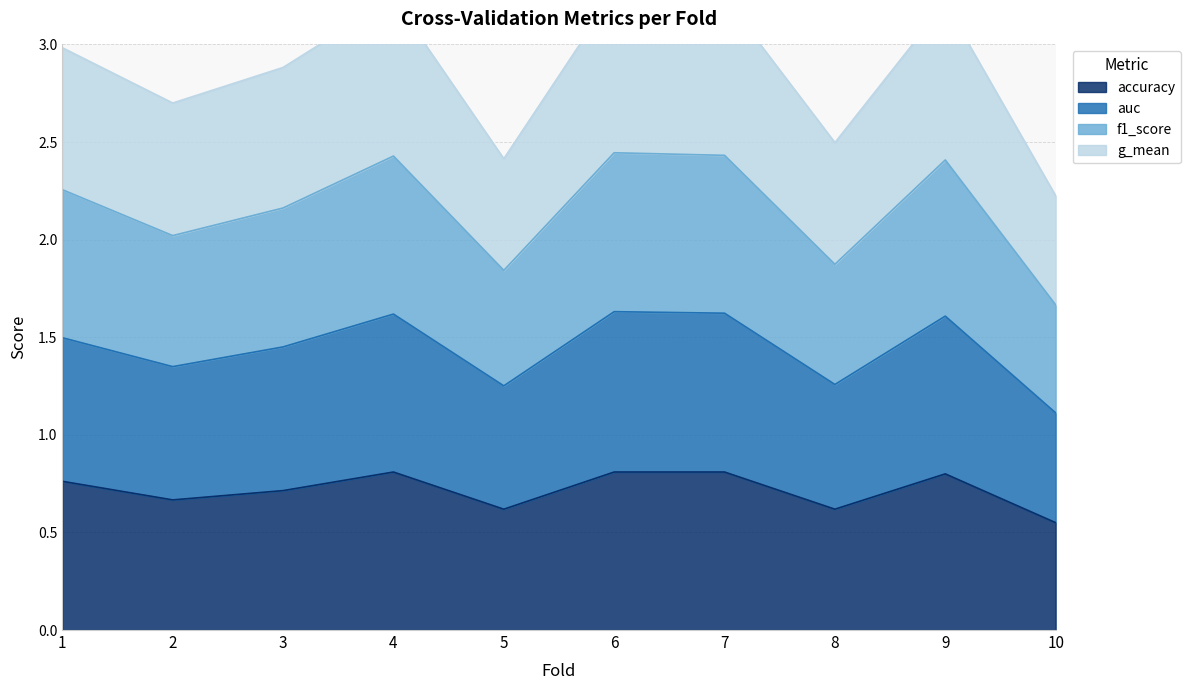

Is it true that g_mean equals 0.8 at 3?

False